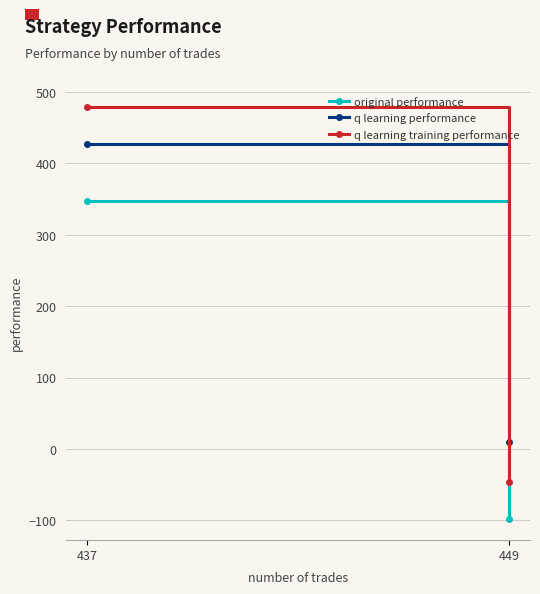

How many values in original performance are above zero?

1